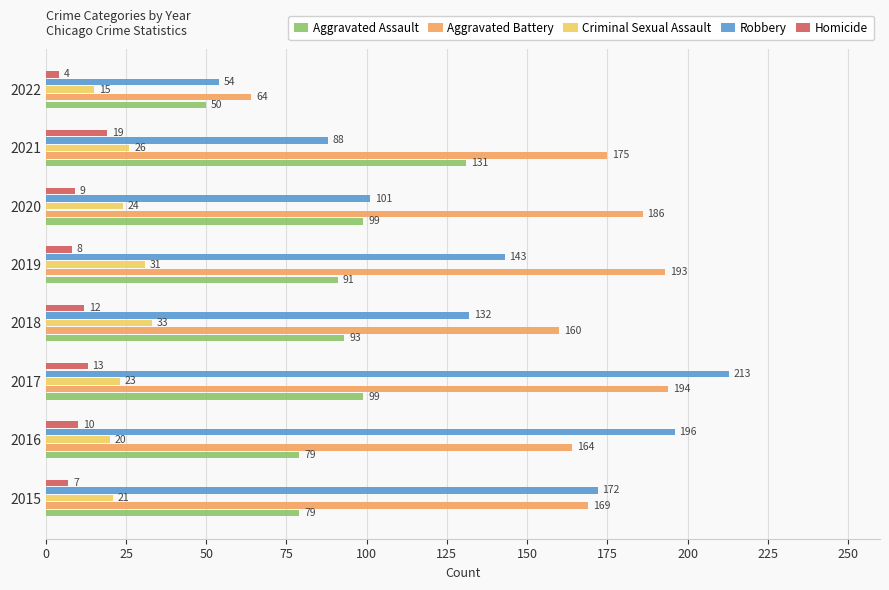

What is the smallest value displayed?

4